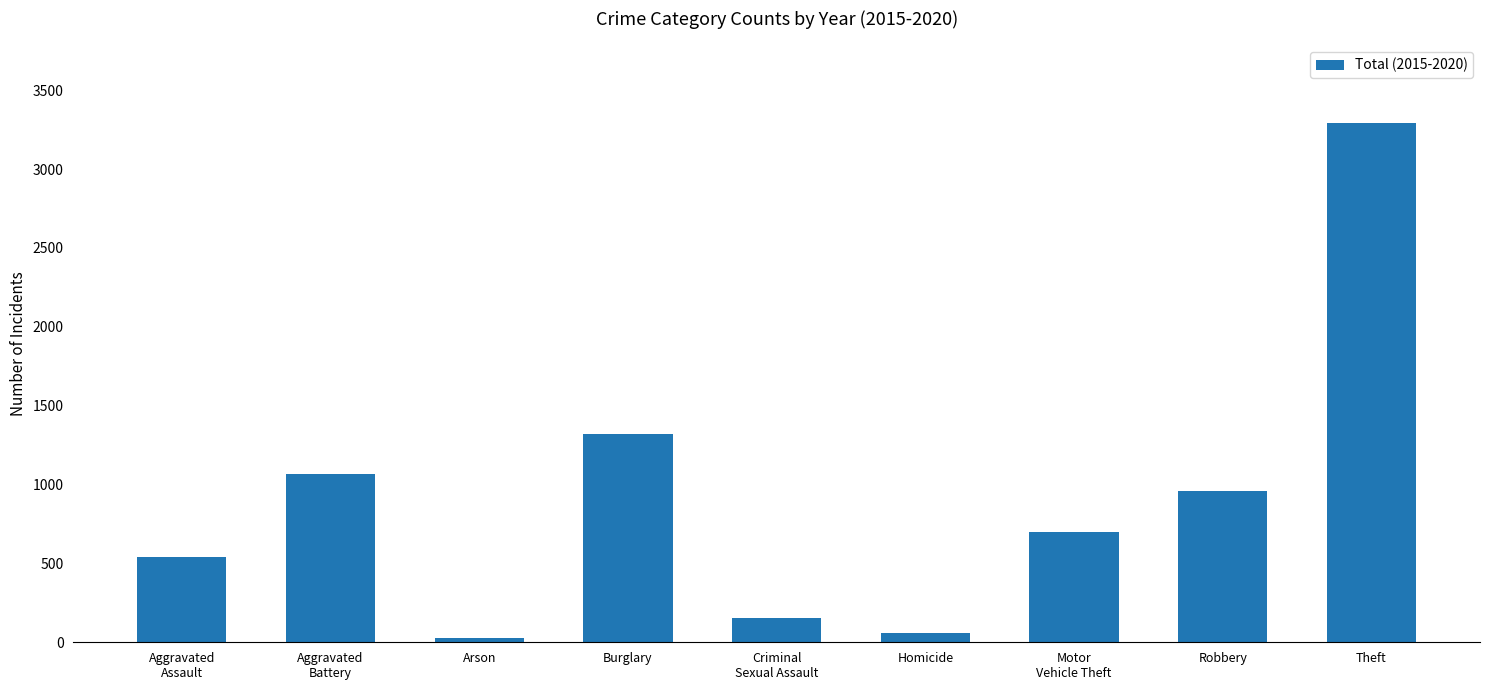

What position from the right is Aggravated
Assault?

9